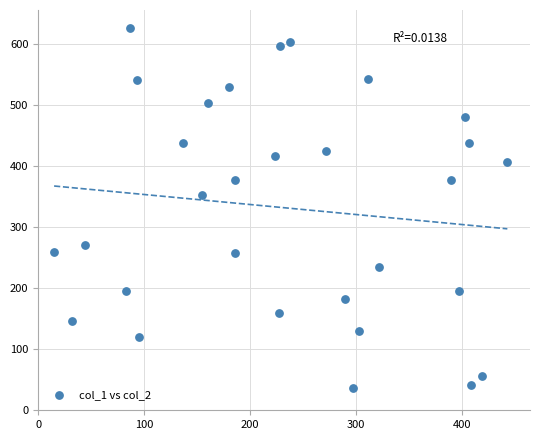

What is the range of Y values (max minus min)?

591